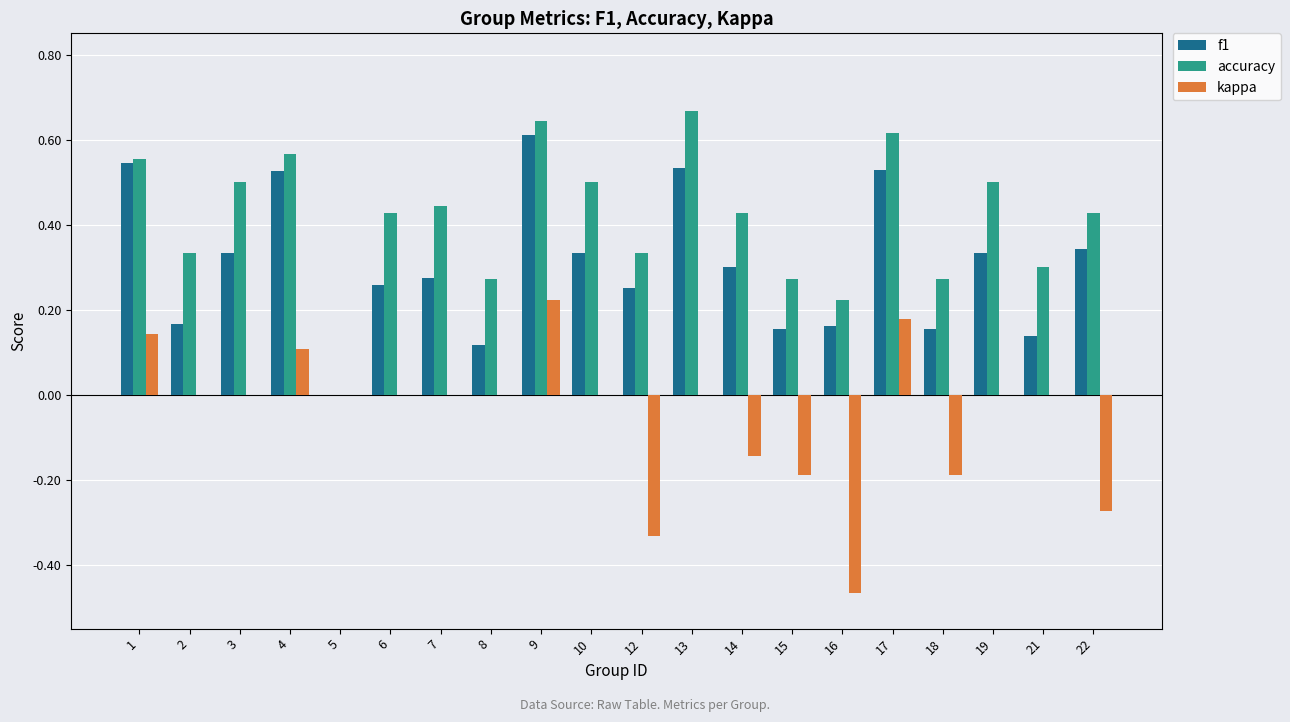

Is the value of f1 at 3 greater than the value of kappa at 9?

Yes